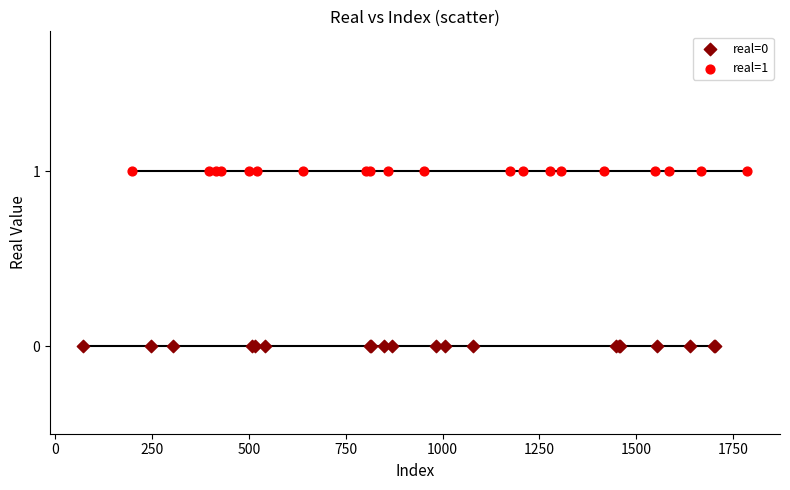

Which series reaches the minimum Y coordinate?

real=0